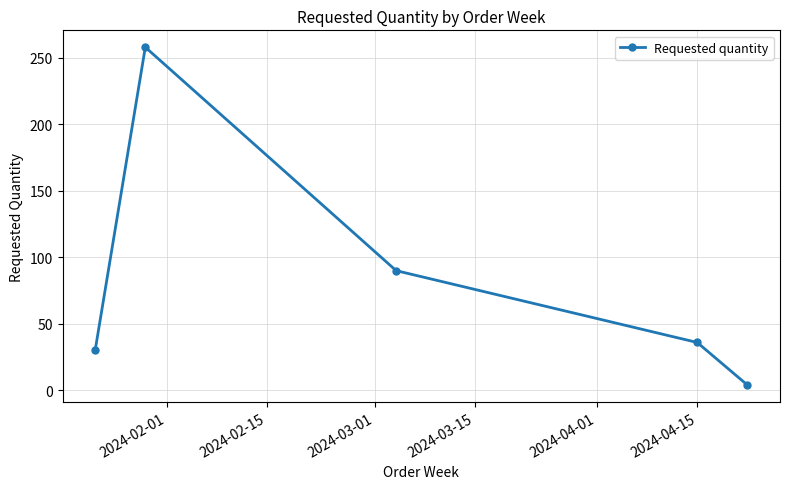

True or false: the data has more than 1 interior local peaks.

False